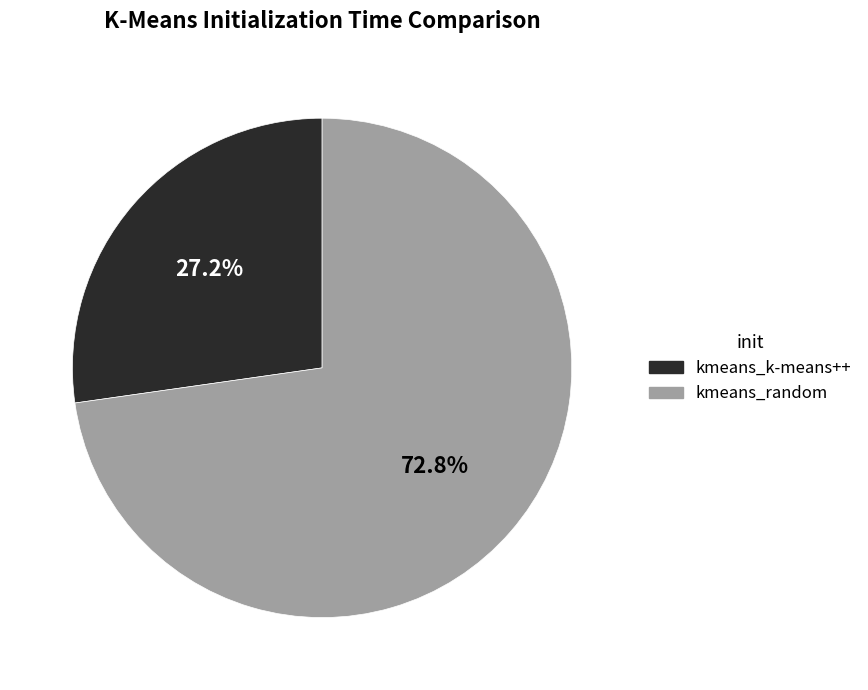

To the nearest percent, what is the combined percentage of kmeans_random and kmeans_k-means++?

100%